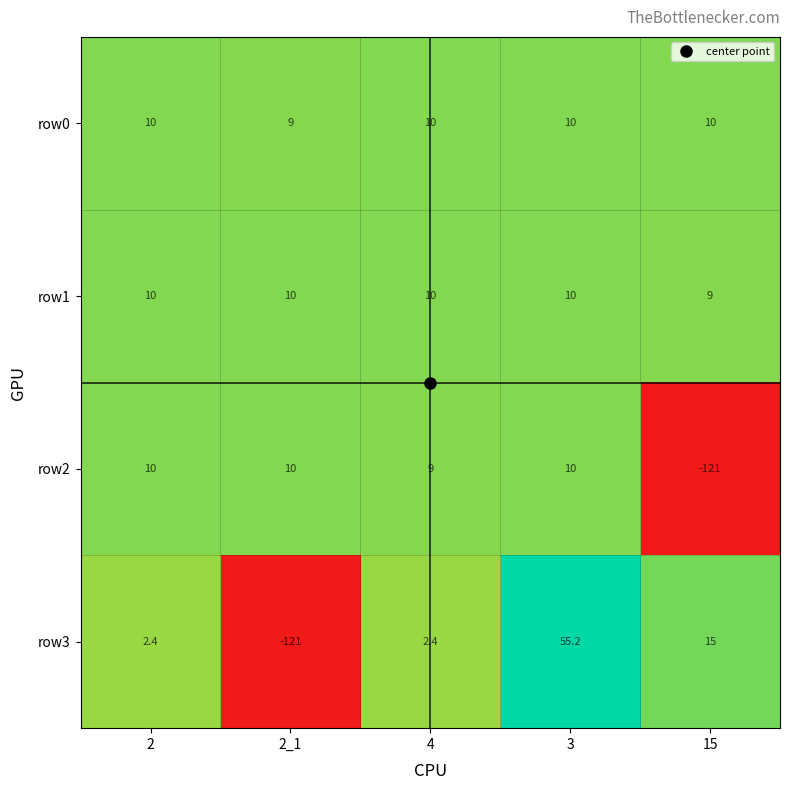

Is it true that row3 equals 3.4 at 4?

False